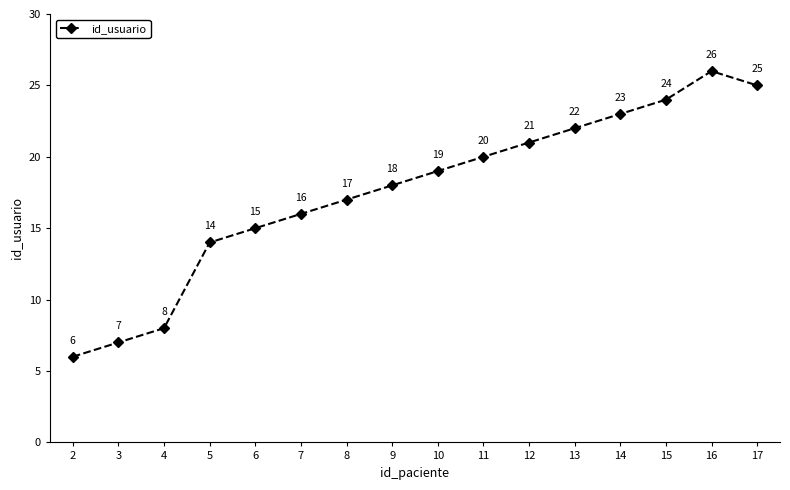

Between 5 and 10, which is larger?

10